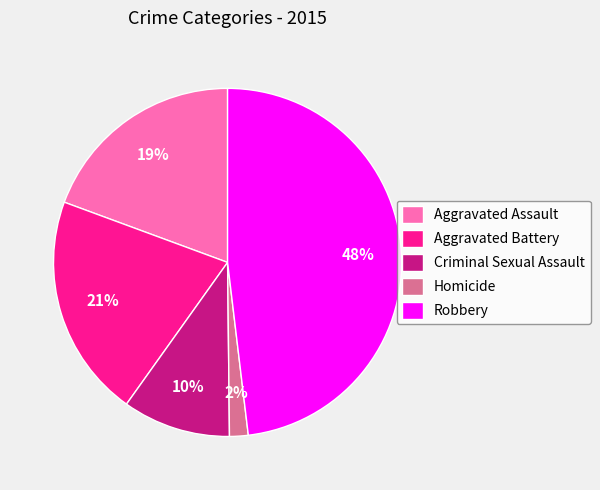

Count the number of slices in the pie.

5